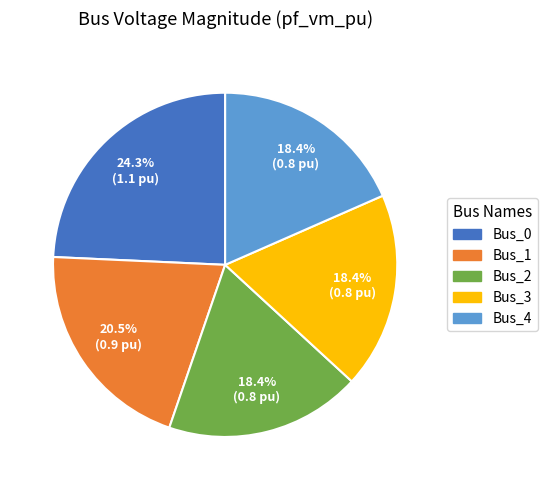

What is the largest slice in the pie chart?

Bus_0